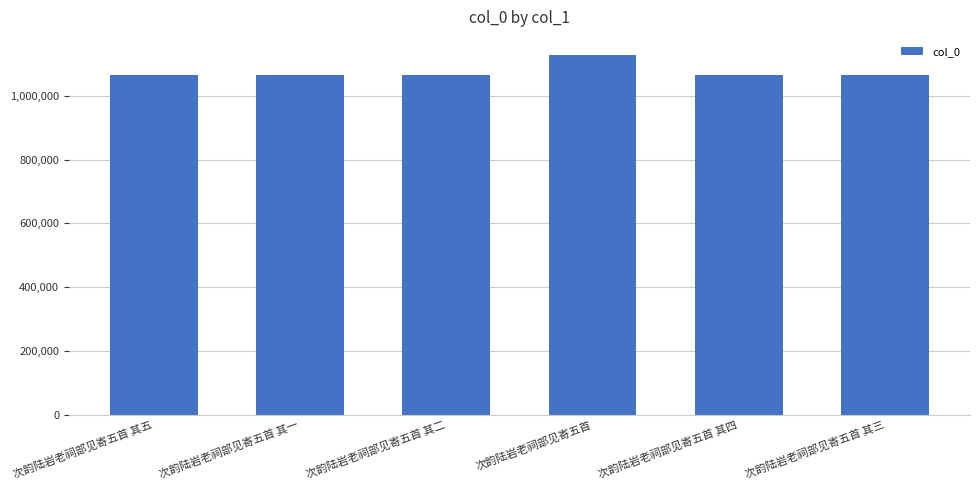

The value at 次韵陆岩老祠部见寄五首 其二 is 1066811. True or false?

True